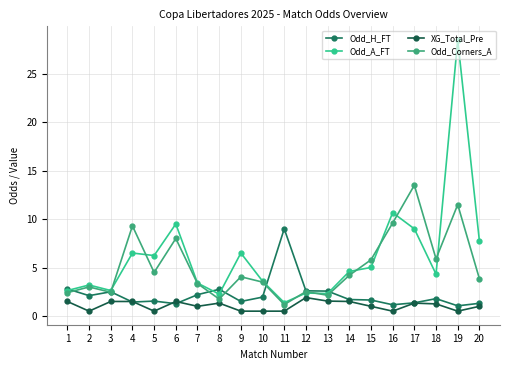

True or false: Odd_Corners_A and Odd_H_FT intersect in this chart.

True